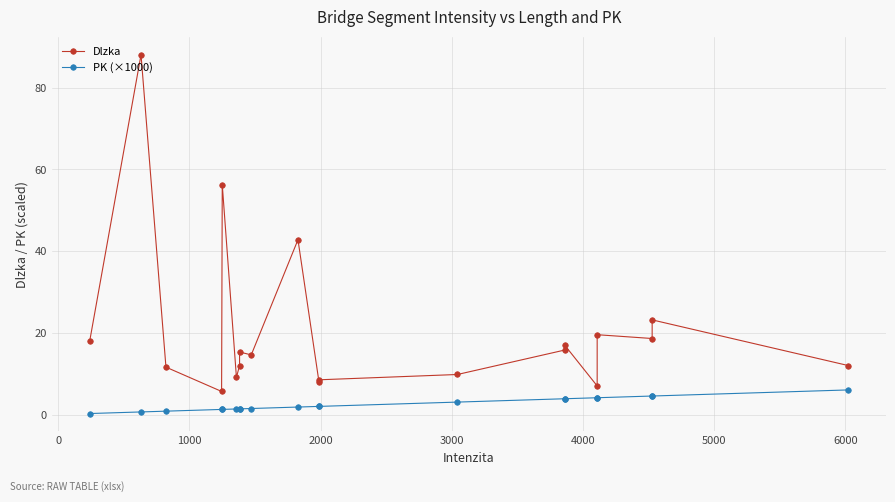

True or false: Dlzka and PK (×1000) intersect in this chart.

False